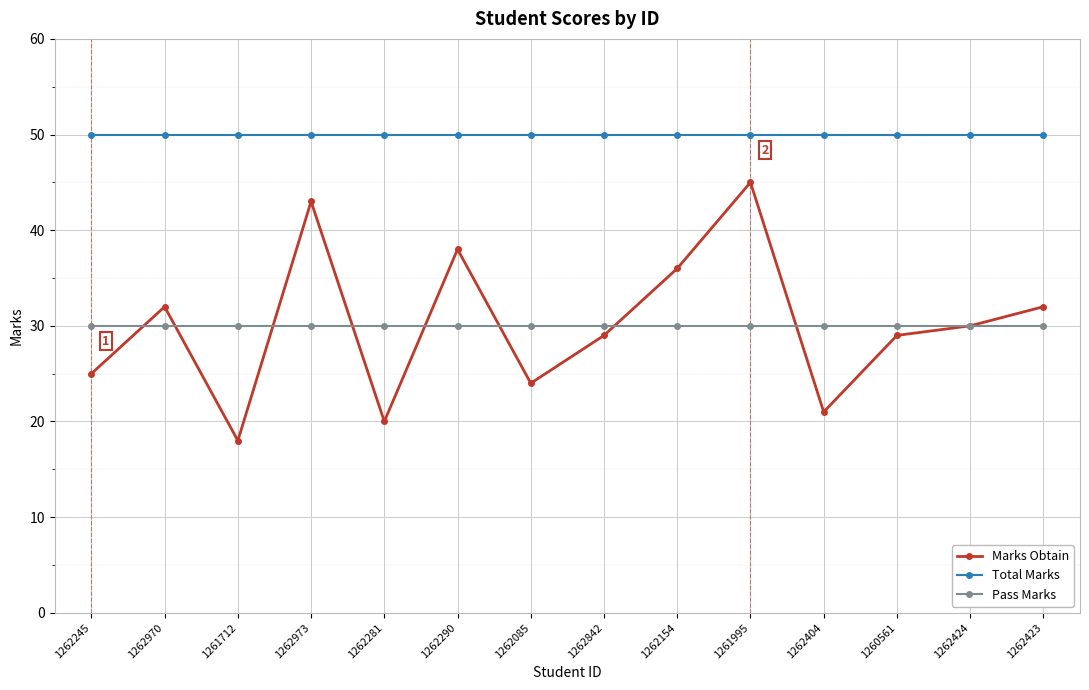

At which category does Marks Obtain reach its first local peak?

1262970